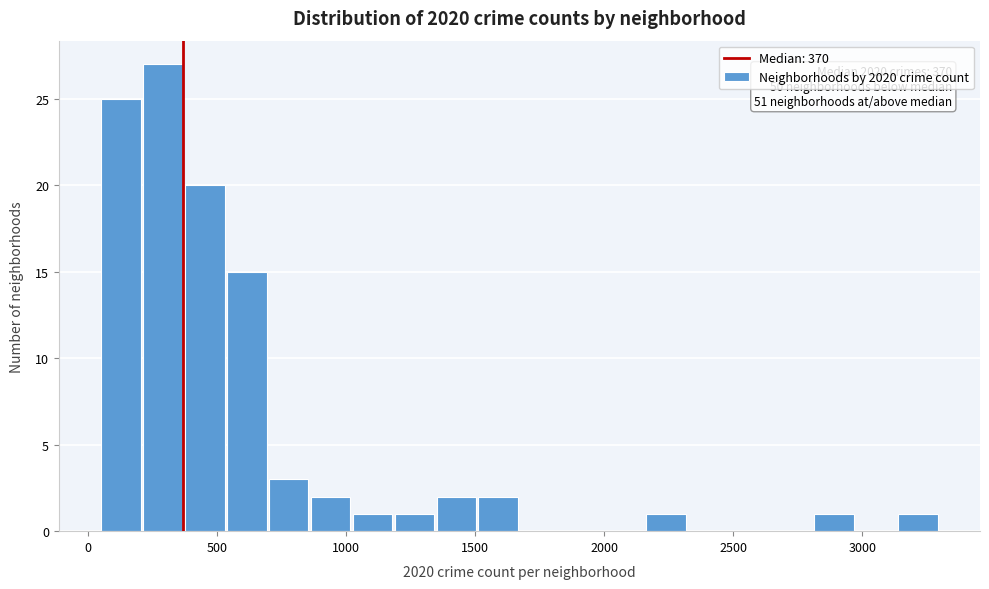

Read against the x-axis, roughly where is the centre of the tallest bar?

300